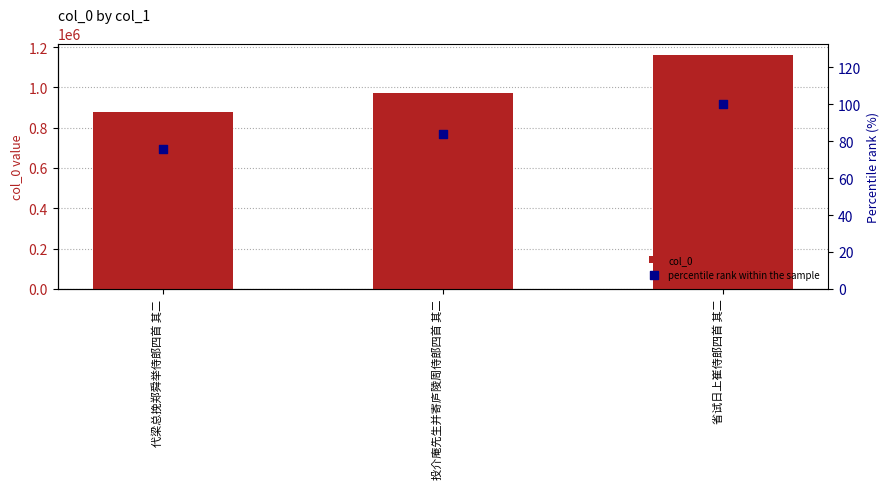

Which series has the largest total across all categories?

col_0